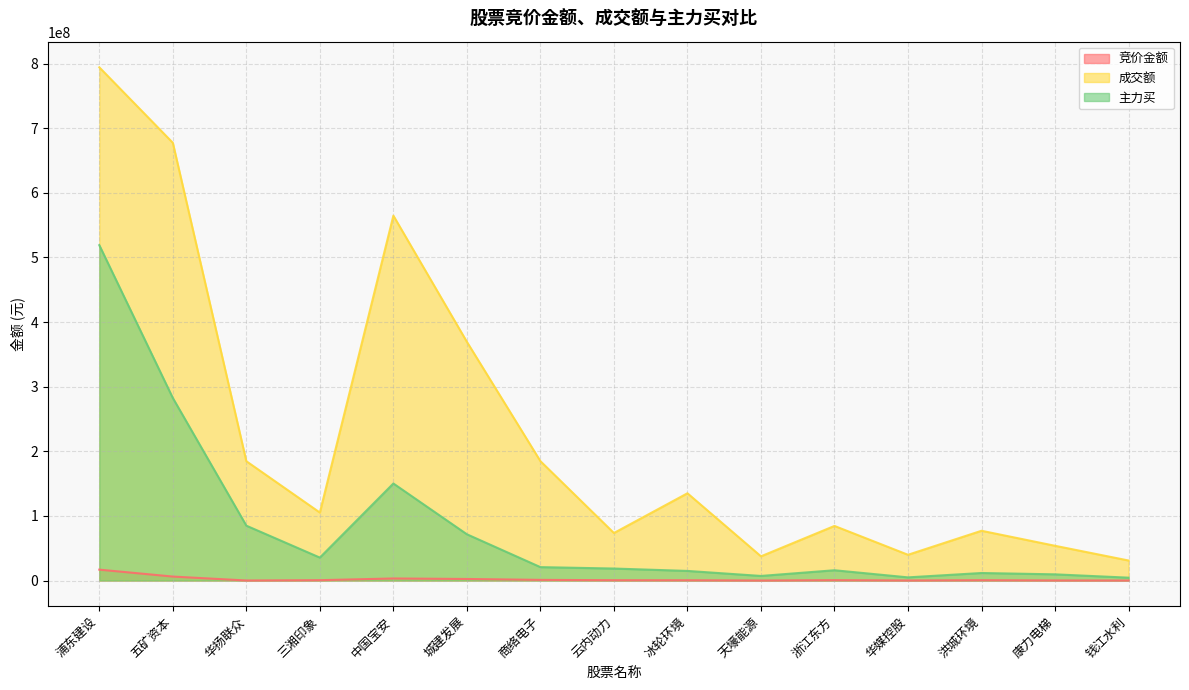

What is the label of the 12th point from the left?

华媒控股